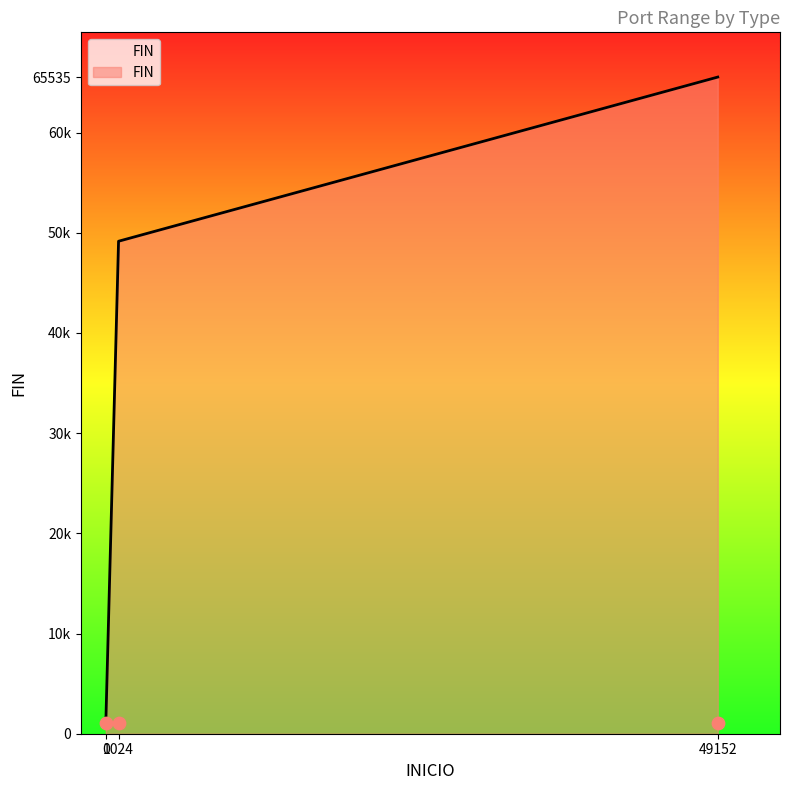

What is the change in value from 1024 to 49152?

+16384